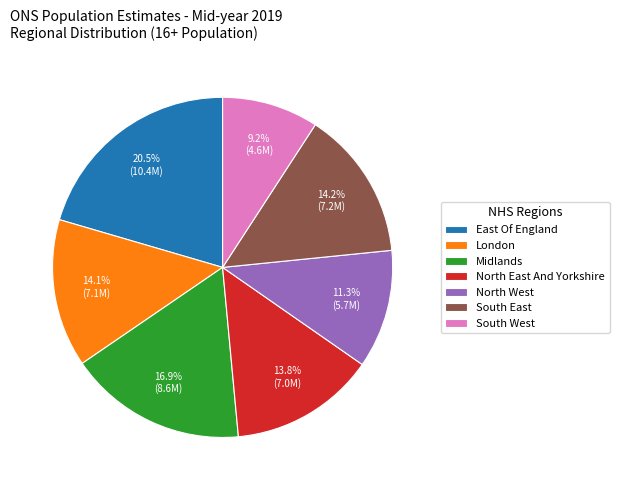

Combined, do Midlands and South East account for over 50%?

No